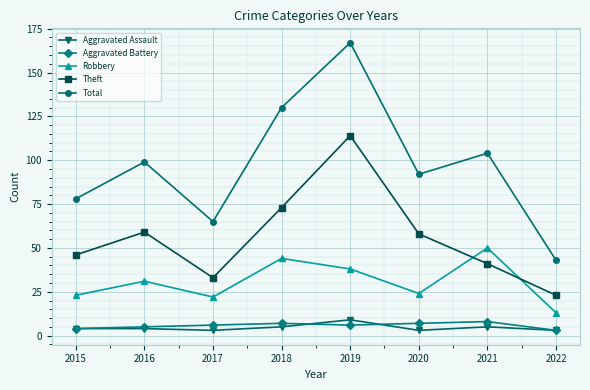

What is the approximate value of Theft at 2016, to the nearest 10?

60